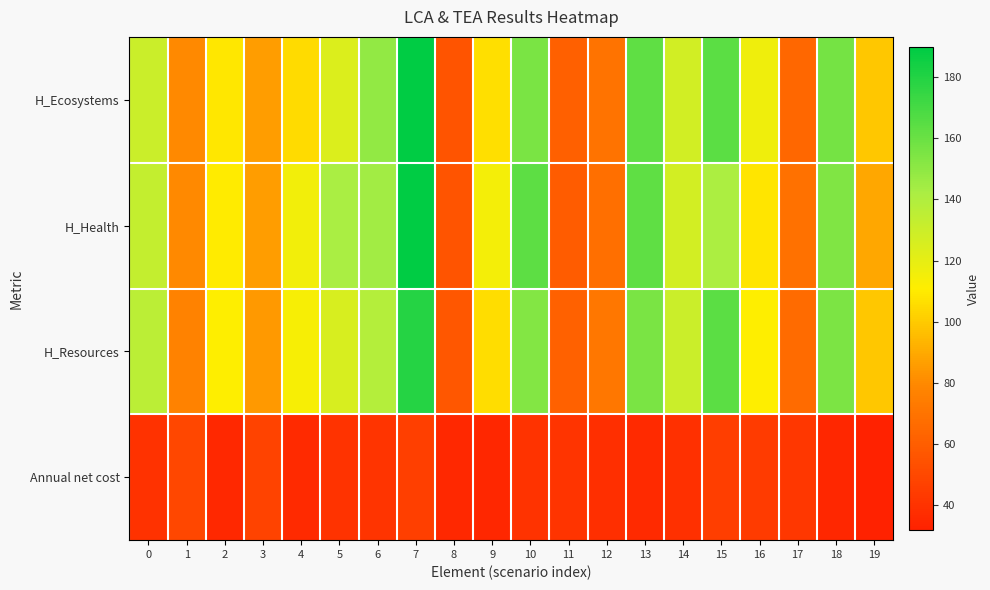

Which has a higher value, 5 or 14?

14